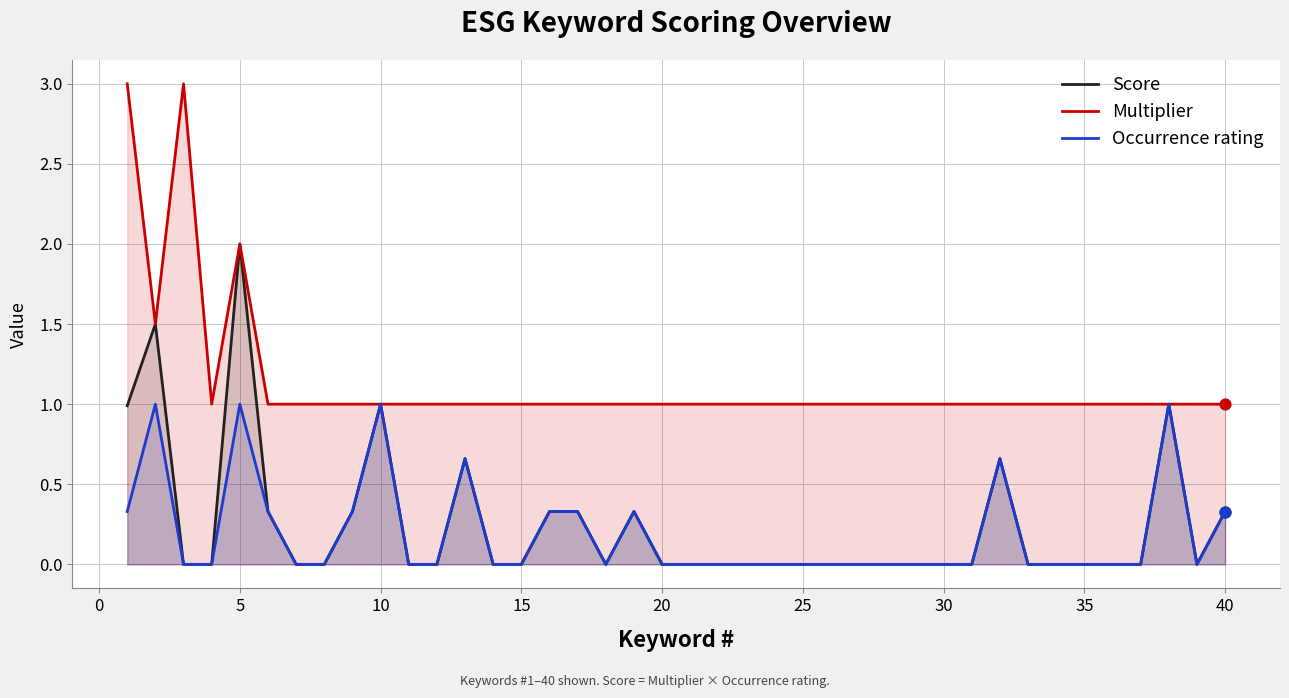

What are all the series names shown in the legend?

Score, Multiplier, Occurrence rating